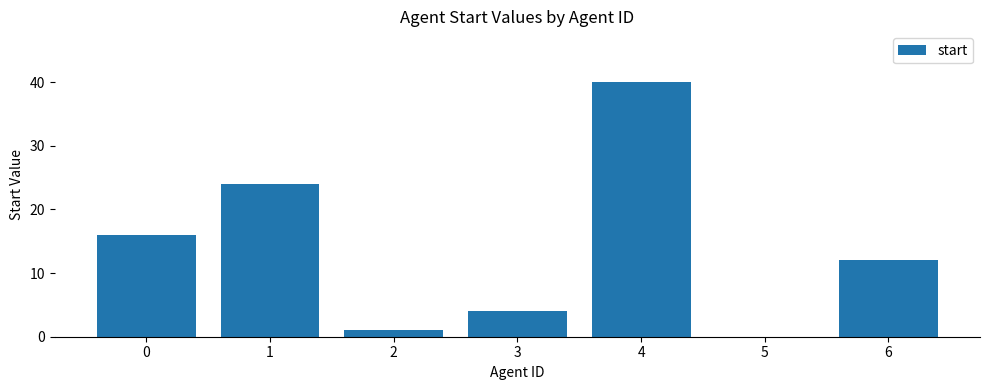

What is the difference between the values at 2 and 6?

11